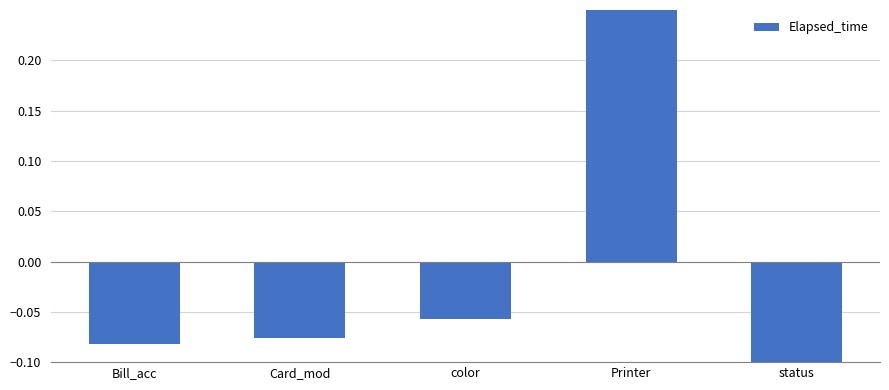

What is the maximum value shown in the chart?

0.3